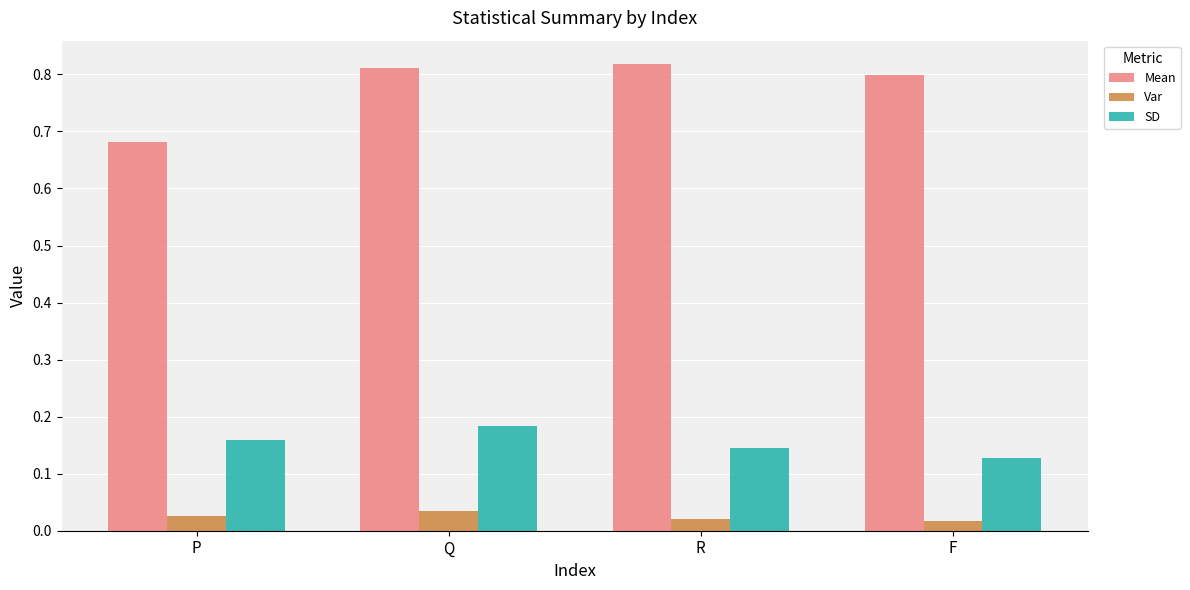

How many bars are there in total?

12